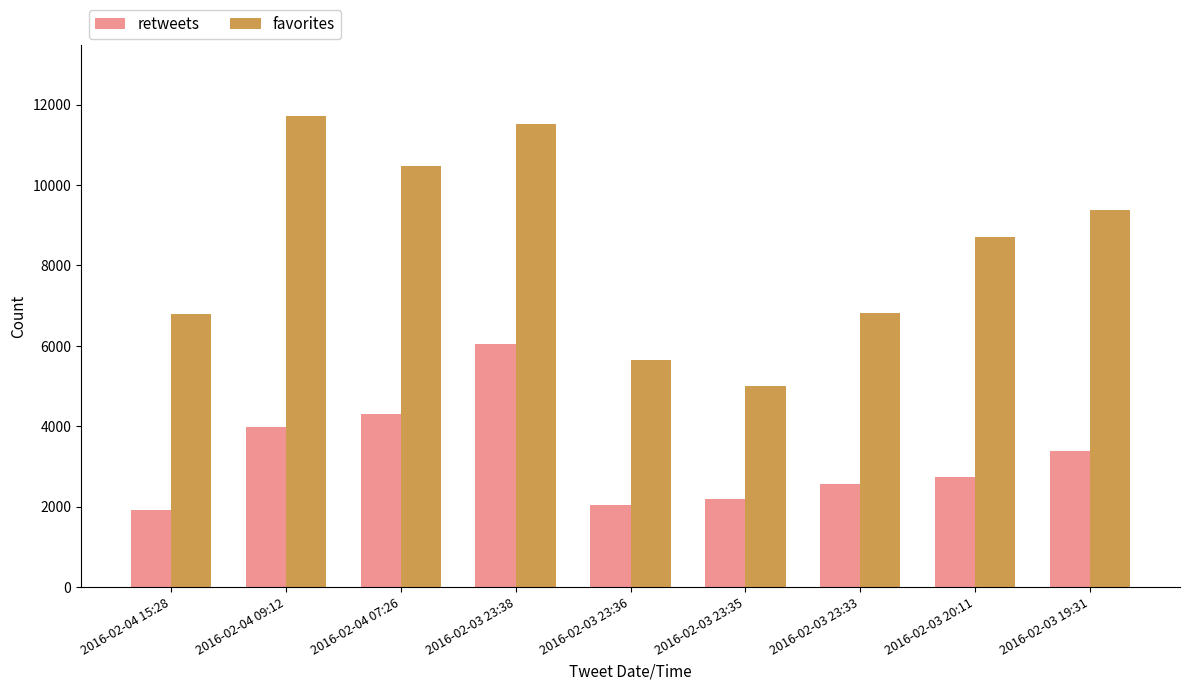

Are the bars grouped side by side (vs. stacked)?

Yes